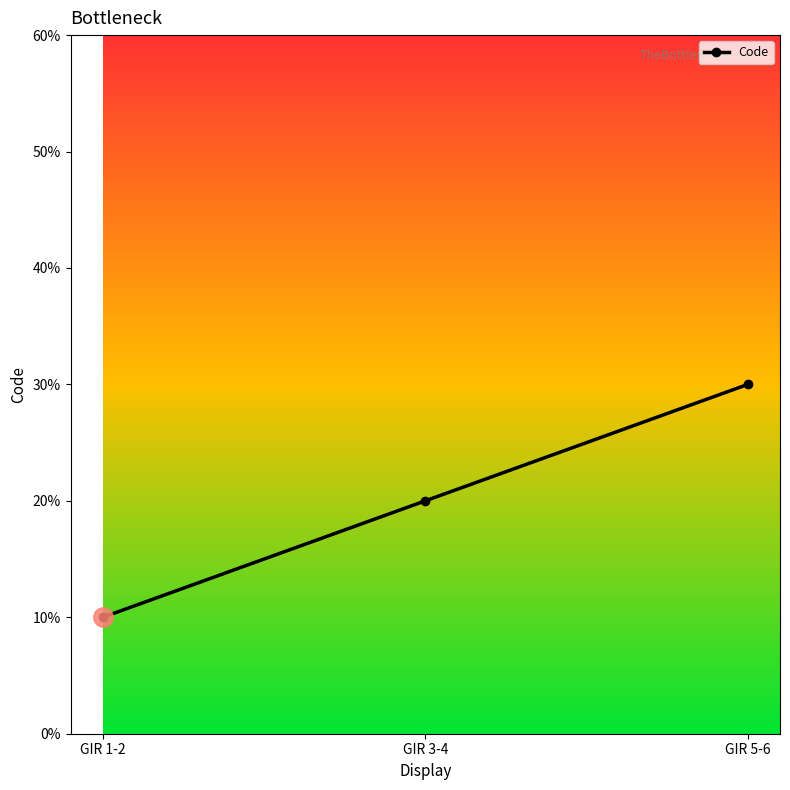

Rank the categories by value from lowest to highest.

GIR 1-2, GIR 3-4, GIR 5-6